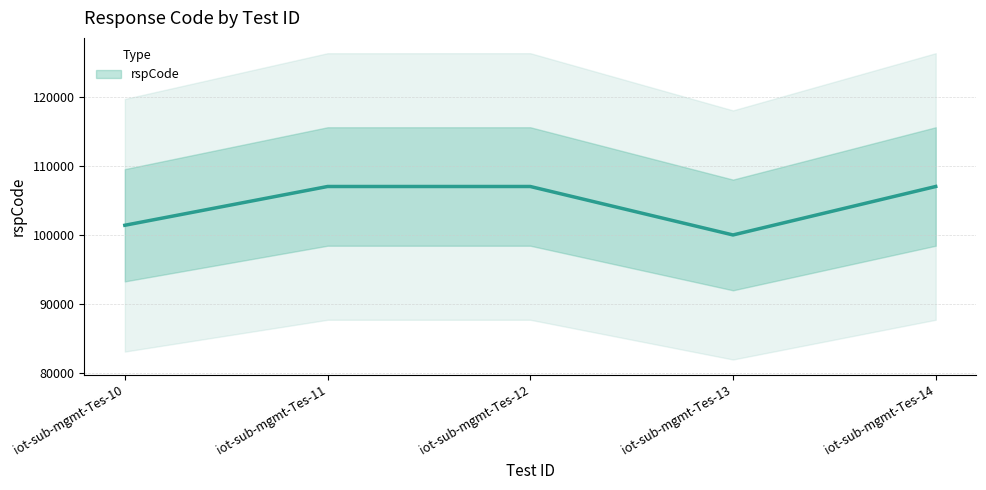

How many interior local peaks (higher than both neighbors) does the data have?

1